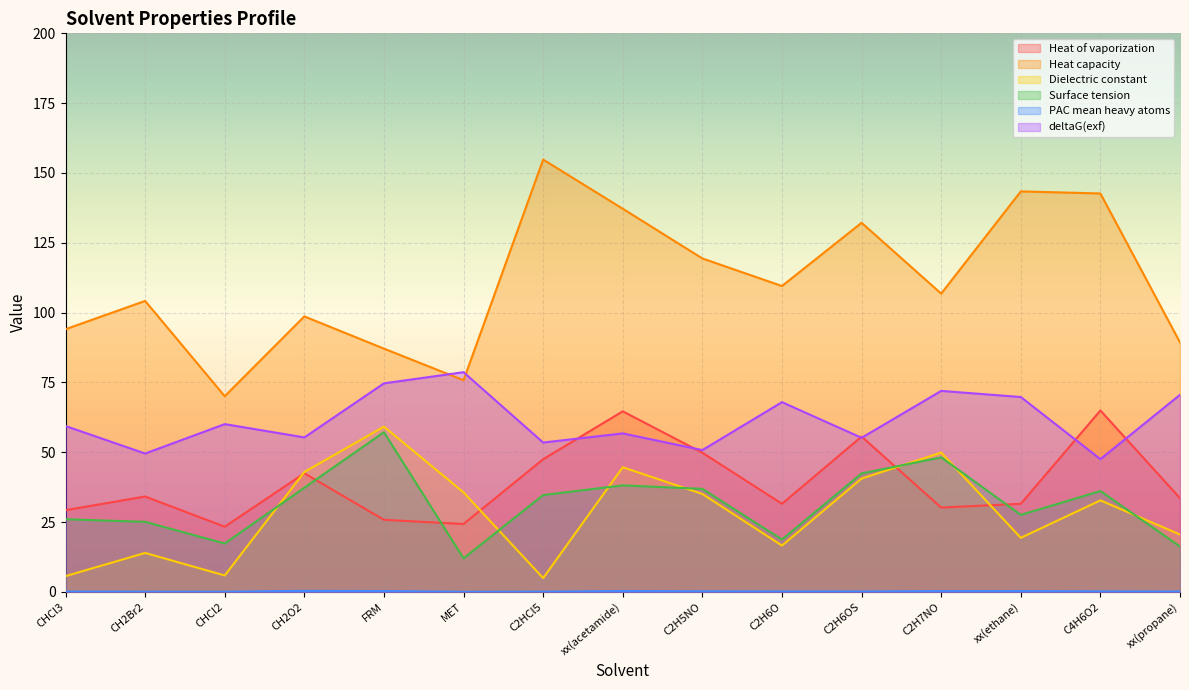

What is the lowest value of the Dielectric constant series?

5.0